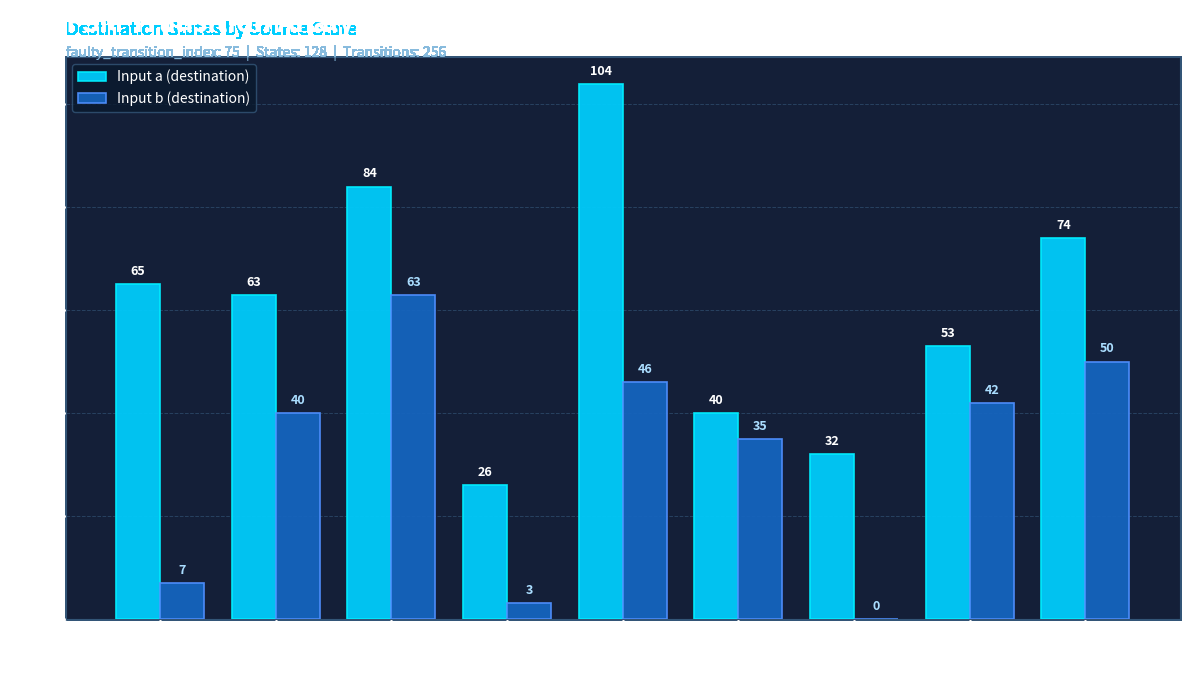

How many distinct data groups are displayed?

2